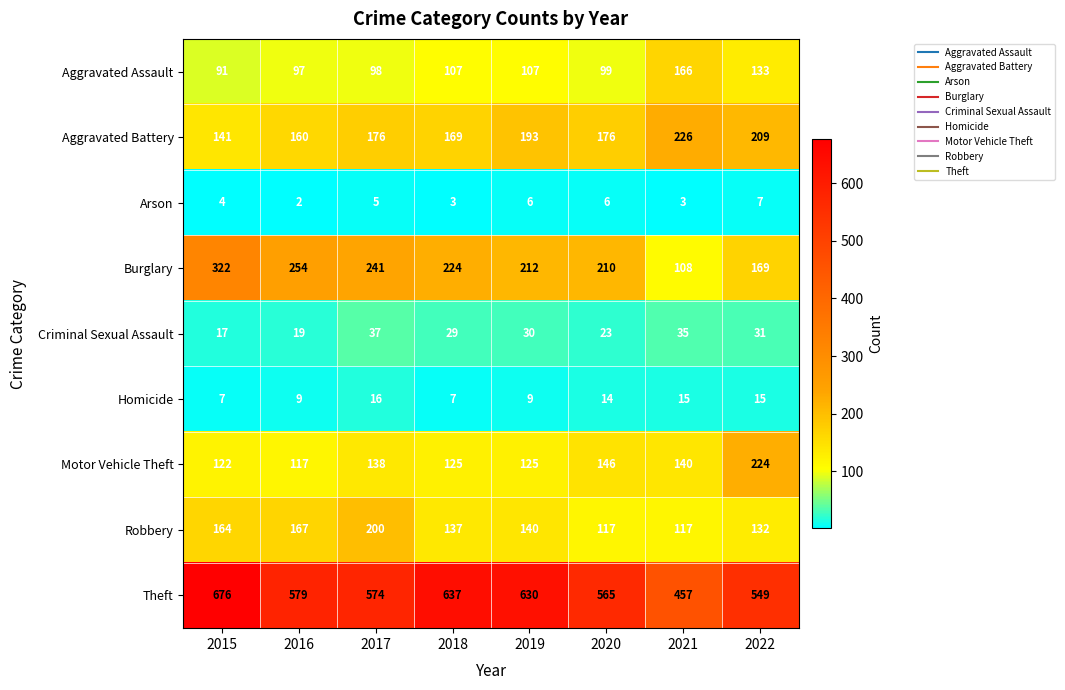

Read the Criminal Sexual Assault value at 2021, to the nearest 10.

40